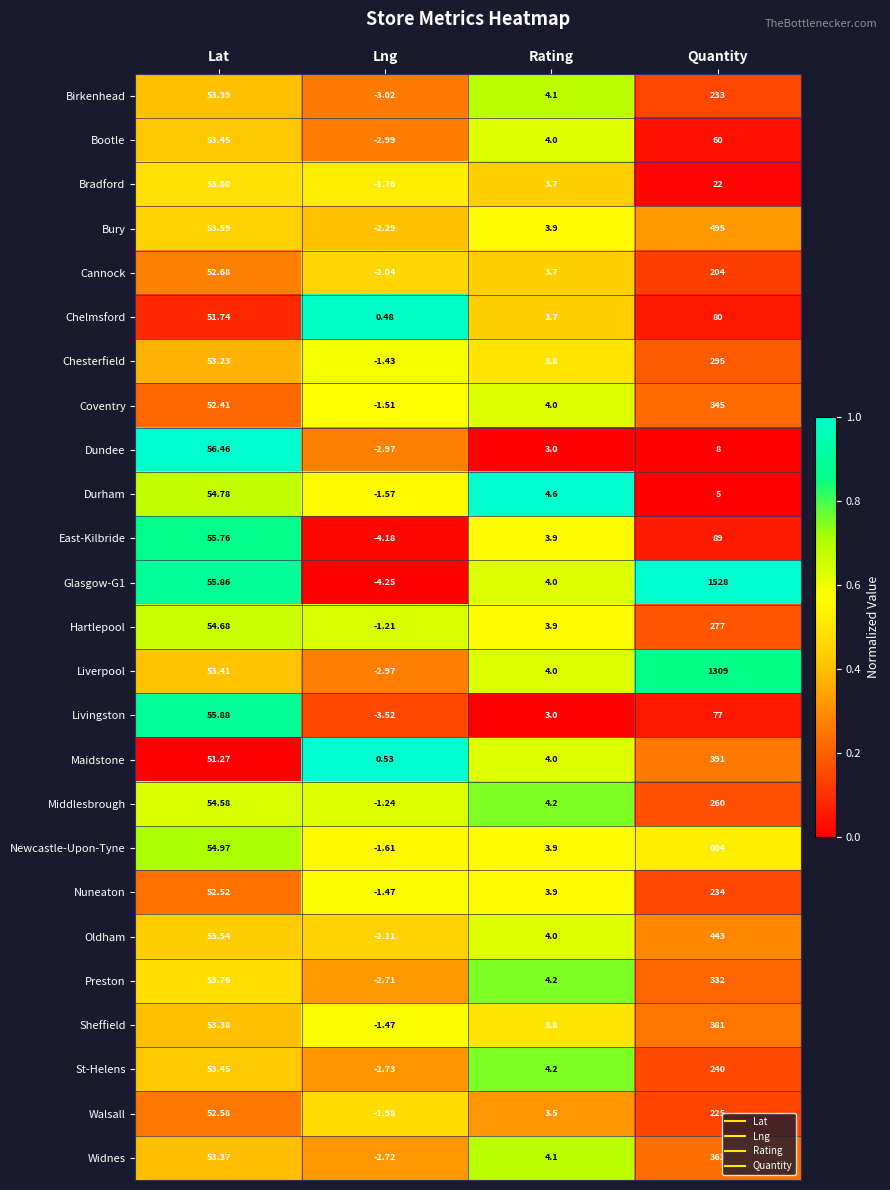

At which category is the sum across all series the highest?

Quantity